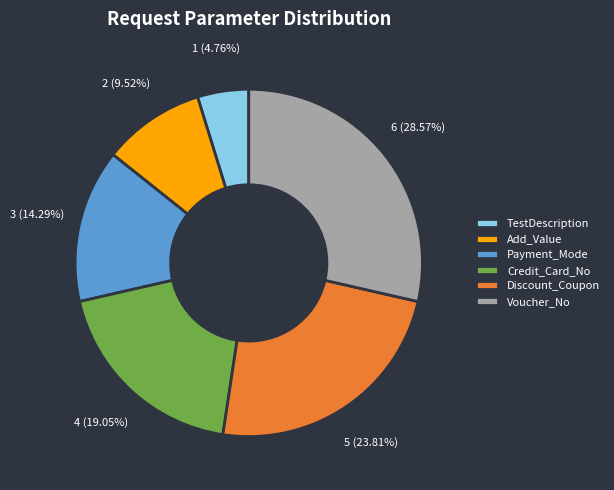

How many segments does this pie chart have?

6